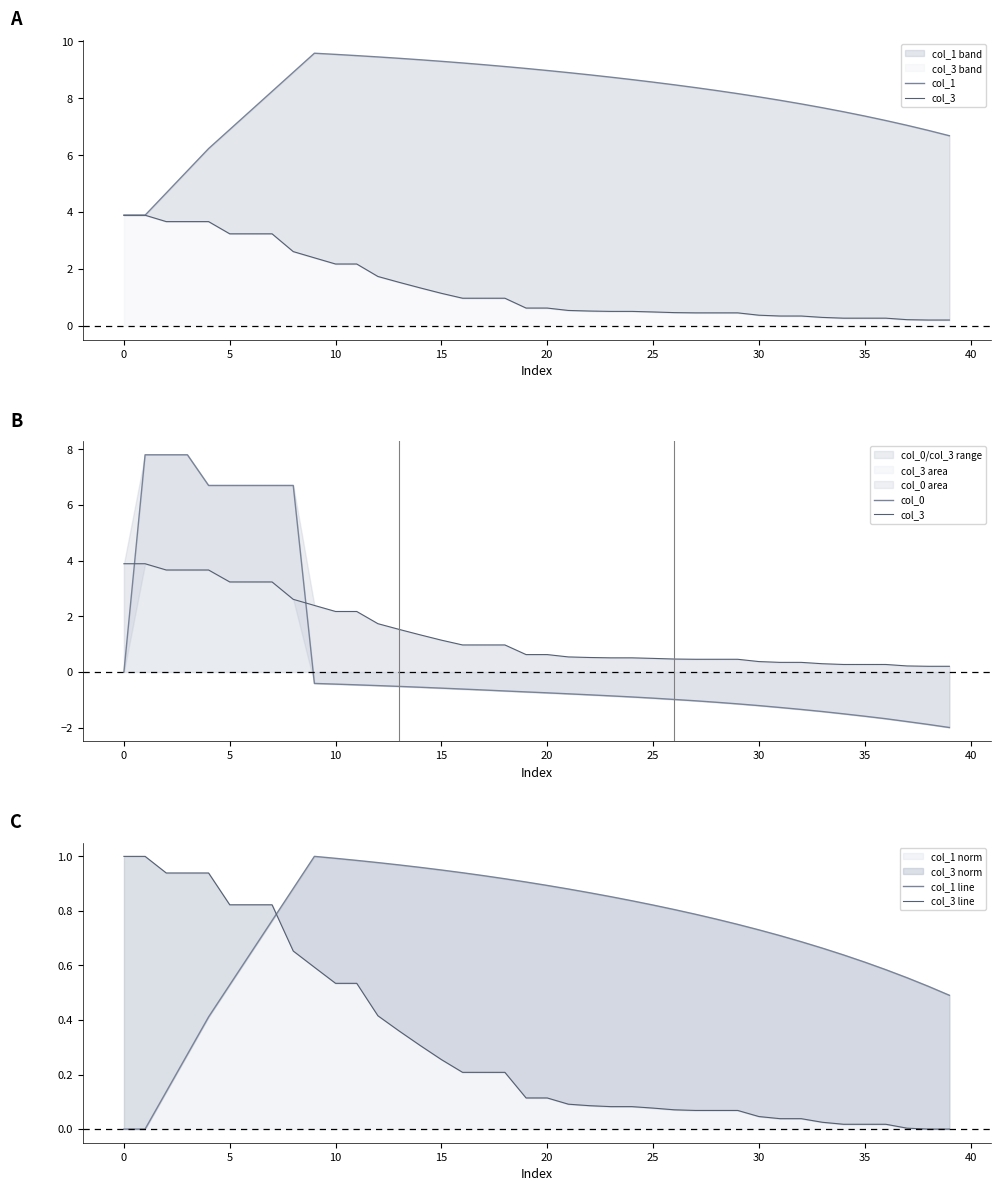

What is the value of the col_3 line point at the 11th from the left?

0.5